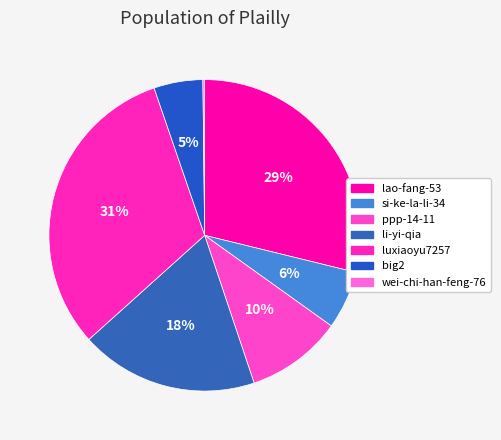

To the nearest percent, what is the difference between the largest and smallest slice percentages?

31%